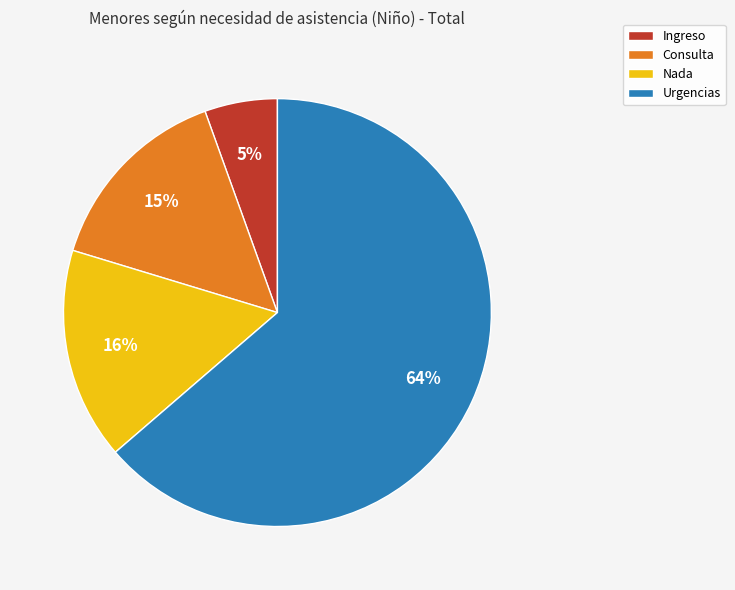

Is there any slice that represents more than half of the pie?

Yes